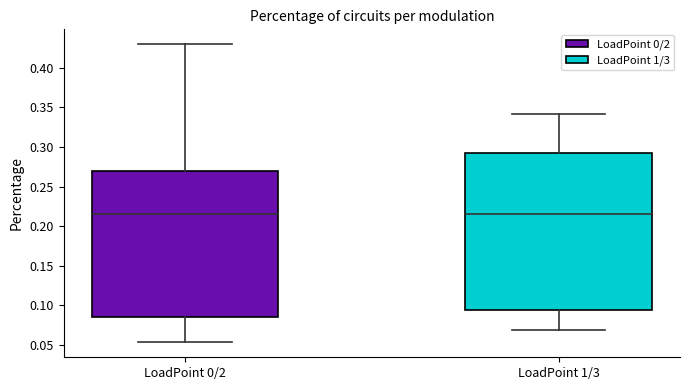

Comparing the boxes themselves (not the whiskers), which one is the tallest?

LoadPoint 1/3